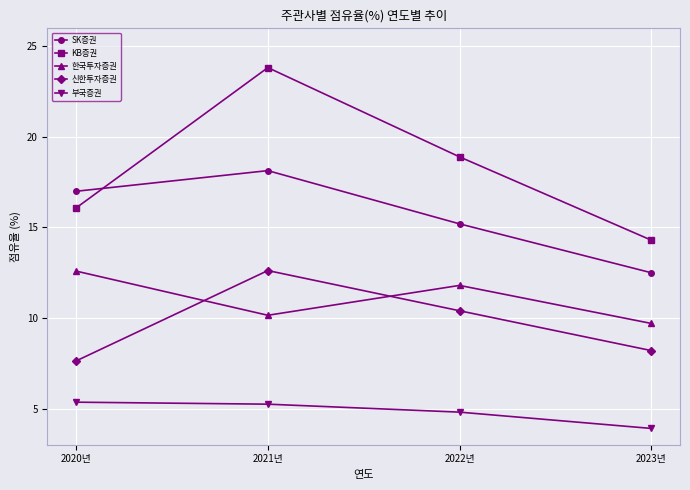

At which category is the sum across all series the highest?

2021년